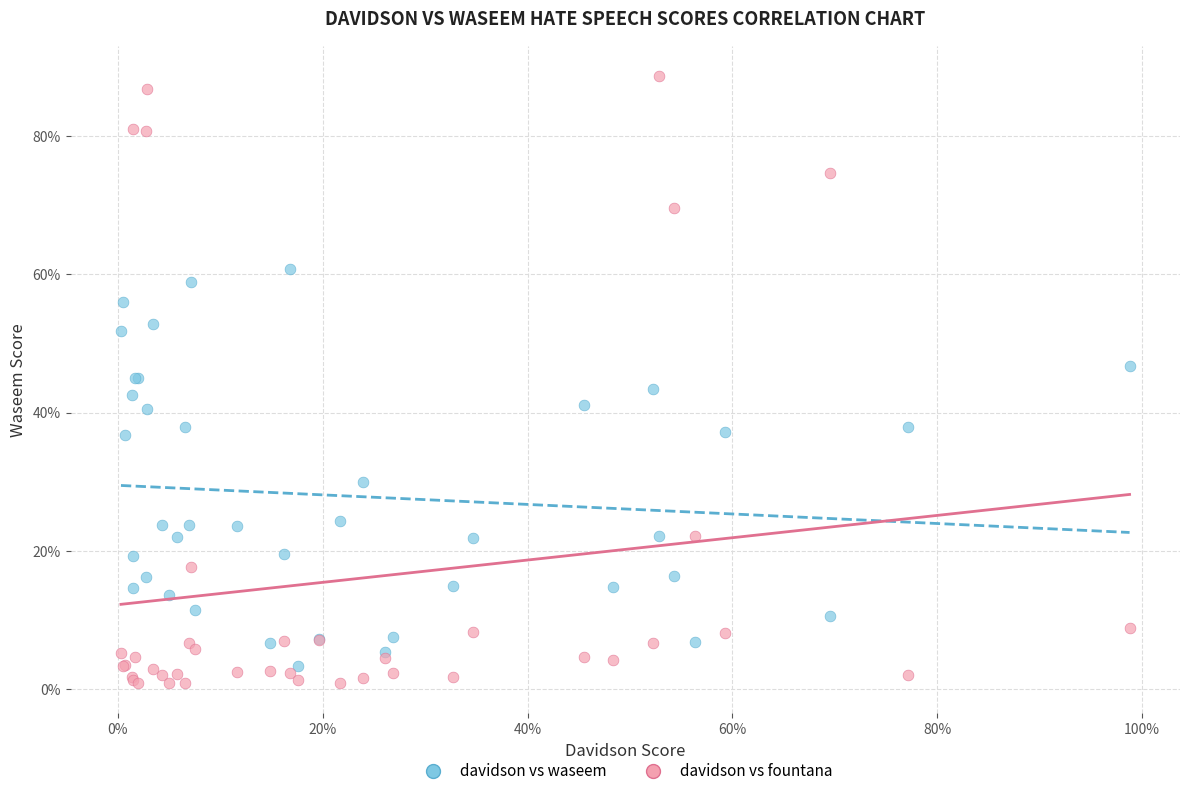

What are all the series names shown in the legend?

davidson vs waseem, davidson vs fountana